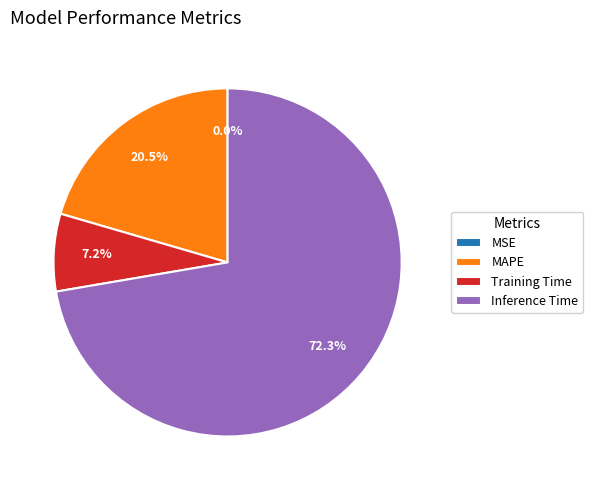

Do Inference Time and MAPE together represent more than half of the pie?

Yes